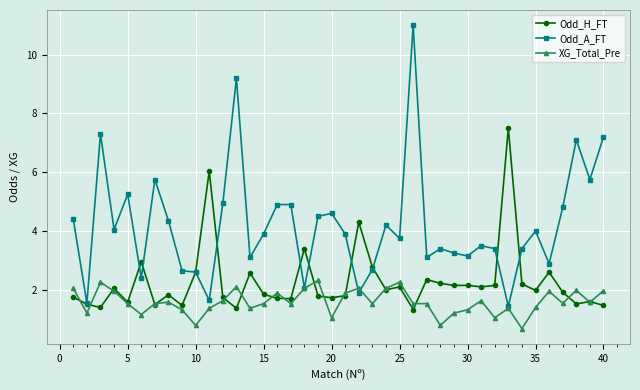

True or false: Odd_H_FT has more than 1 points higher than both neighbors.

True